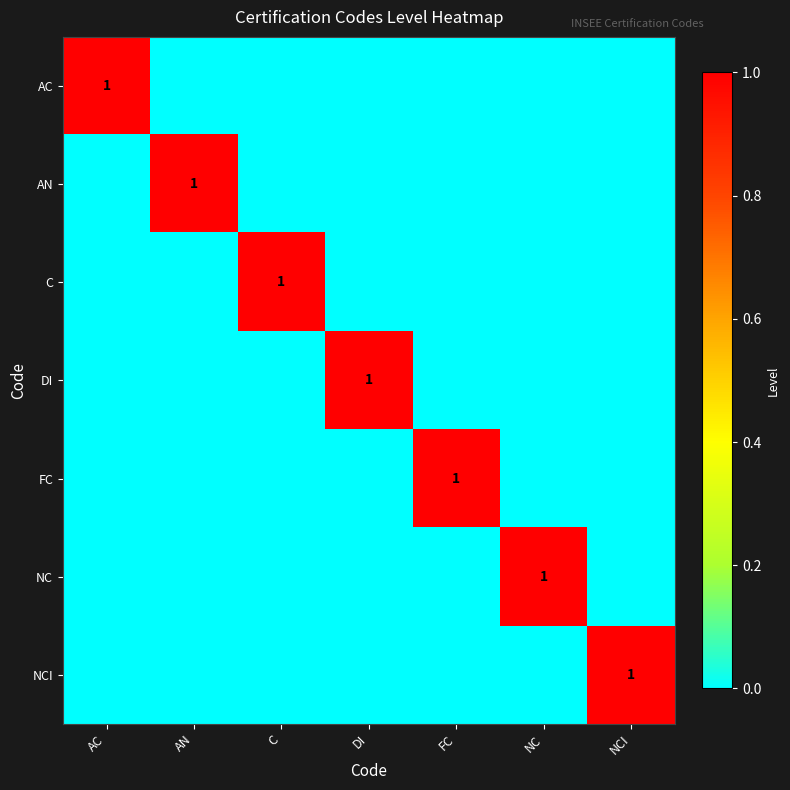

Is it true that NC equals 0 at NC?

False